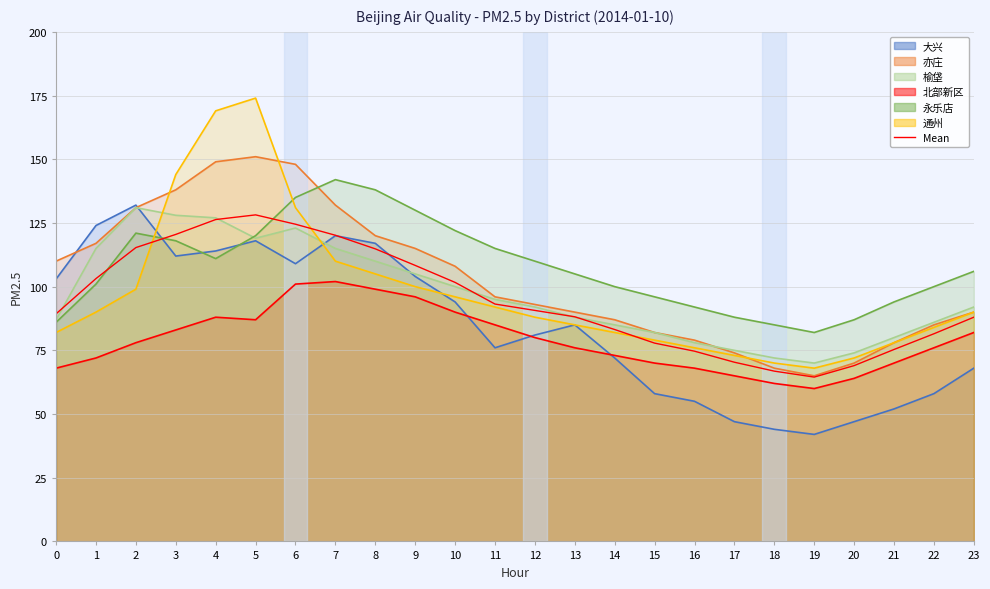

What is the average value?

94.8